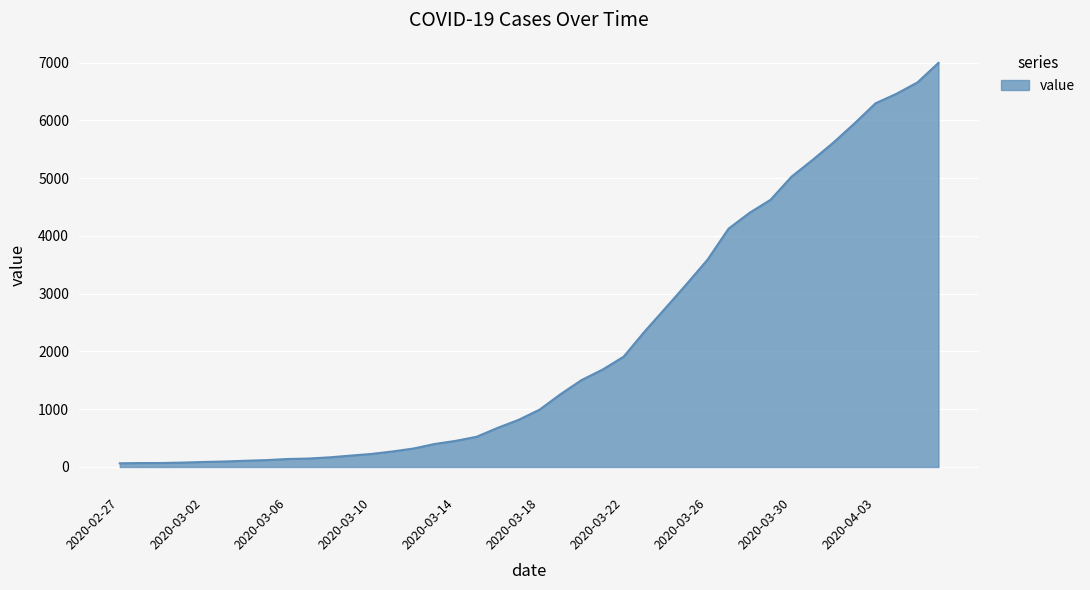

What is the difference between the maximum and minimum values?

6931